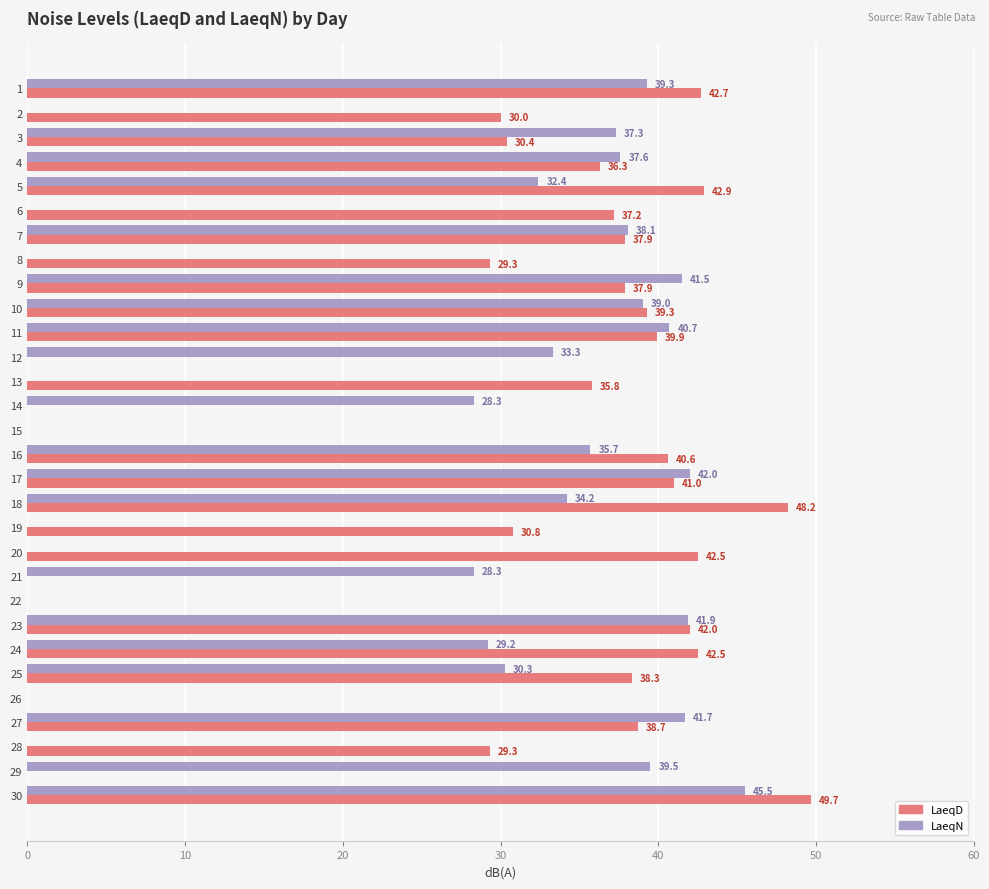

Between 1 and 23, which series saw the biggest shift?

LaeqN